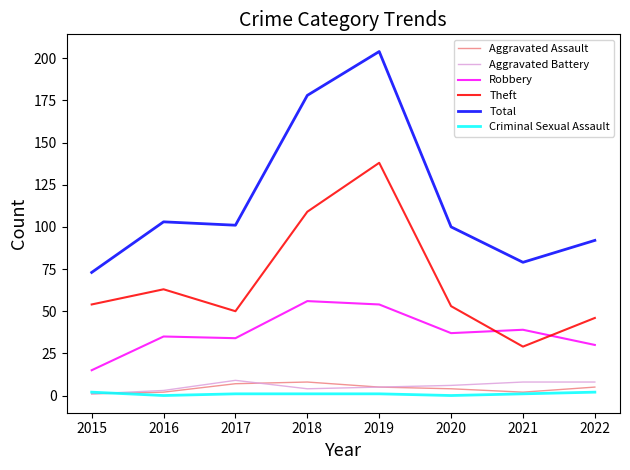

At which label does Total first exceed 101?

2016